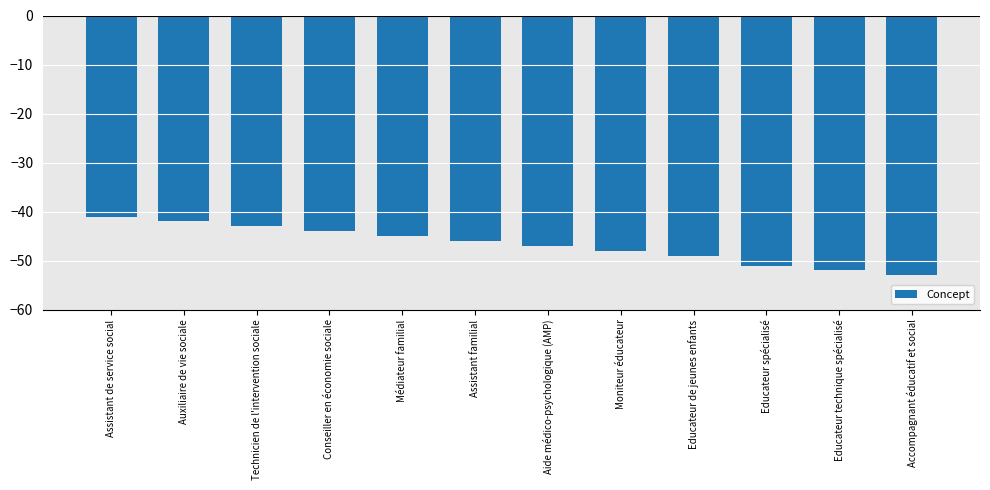

What is the label of the 12th bar from the left?

Accompagnant éducatif et social